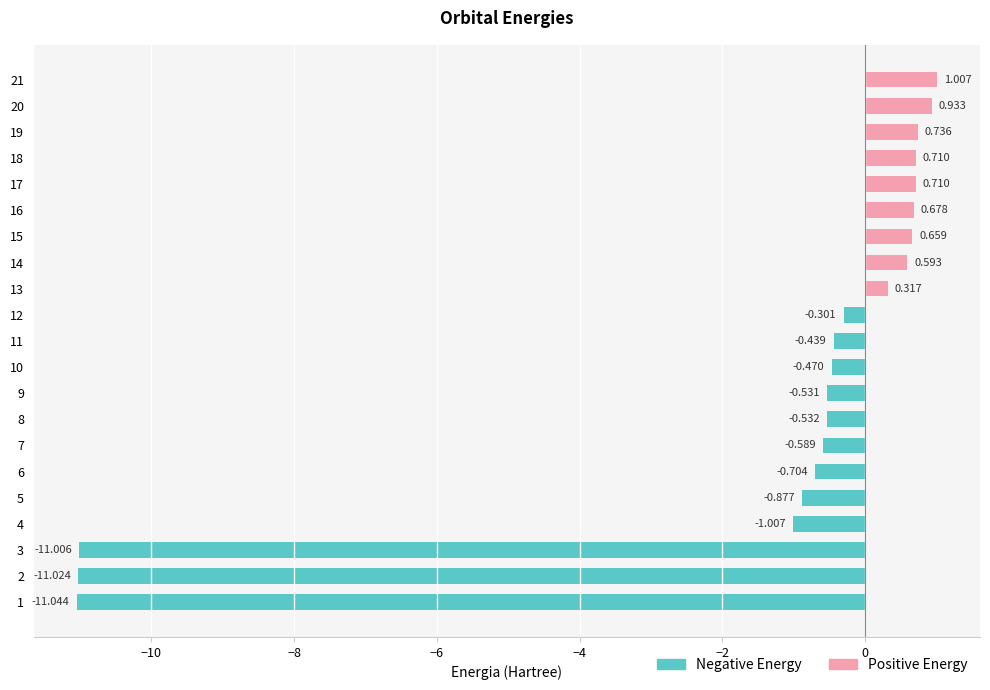

Rank the categories by value from lowest to highest.

1, 2, 3, 4, 5, 6, 7, 8, 9, 10, 11, 12, 13, 14, 15, 16, 17, 18, 19, 20, 21